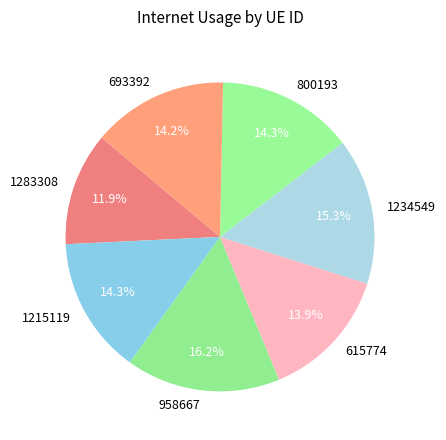

Which slice is the largest?

958667